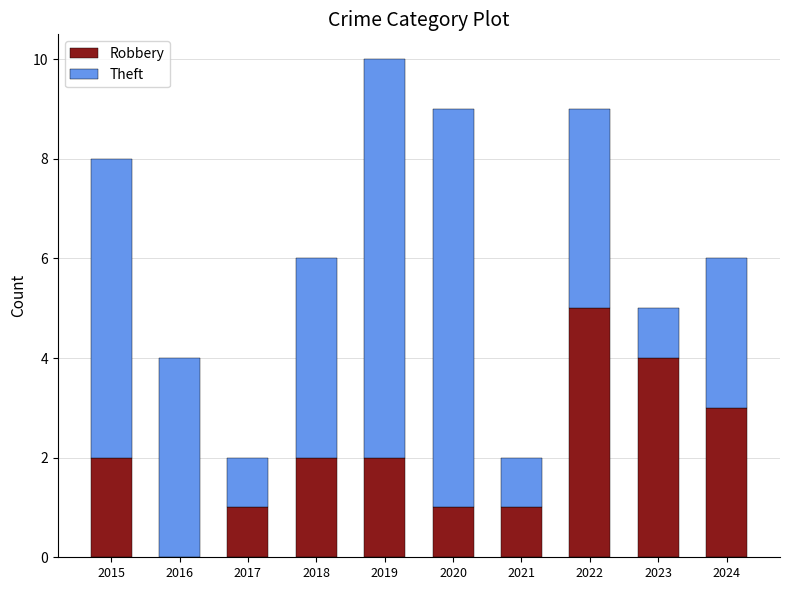

What is the maximum value for Robbery?

5